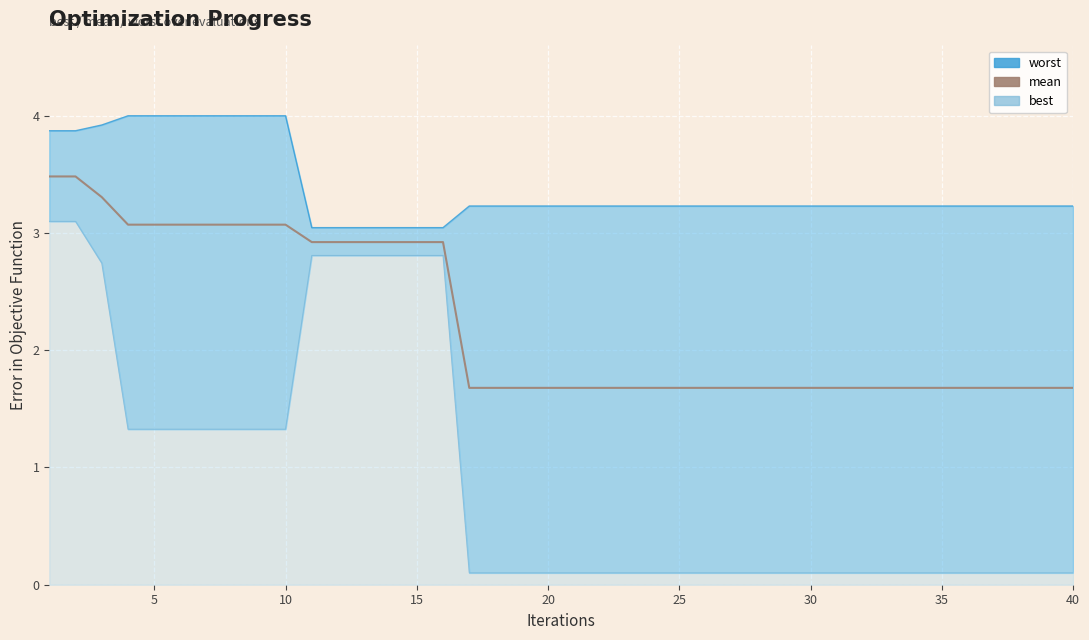

What is the difference between the maximum and second lowest values in the mean series?

1.8